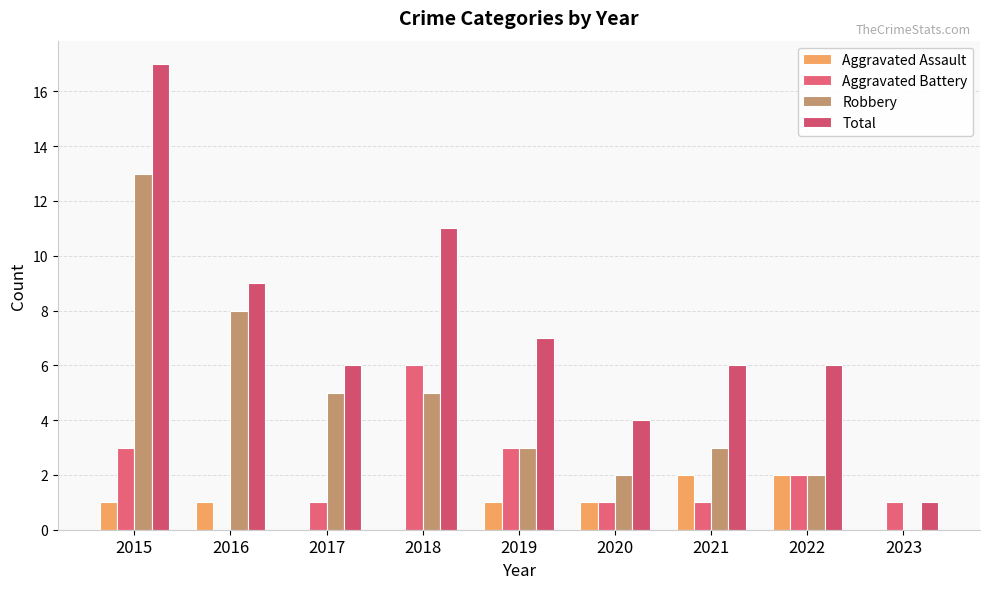

What is the highest value of the Aggravated Assault series?

2